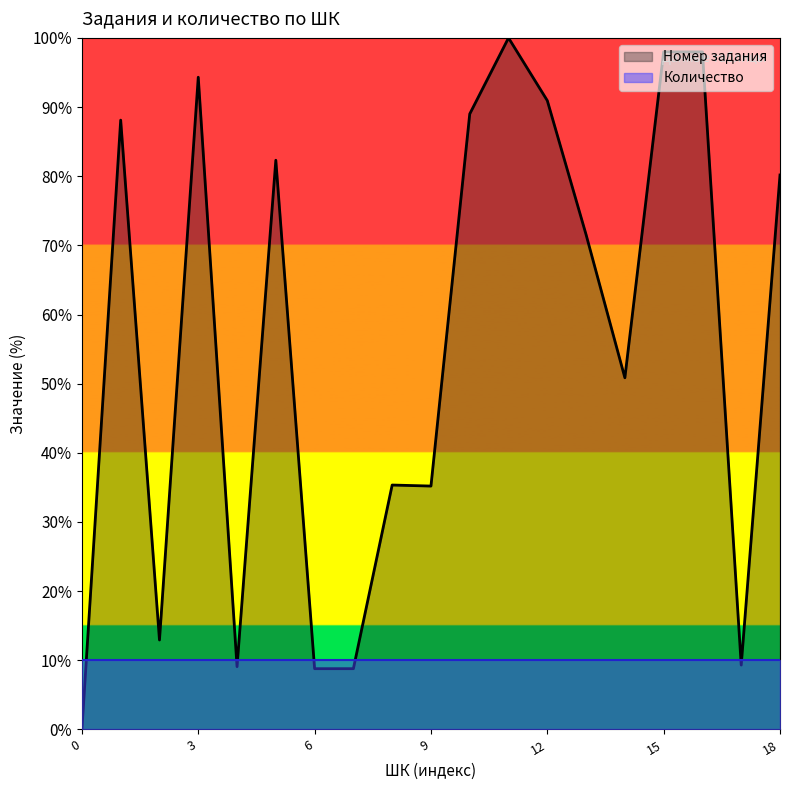

Rank the series by their maximum value, from highest to lowest.

Номер задания, Количество